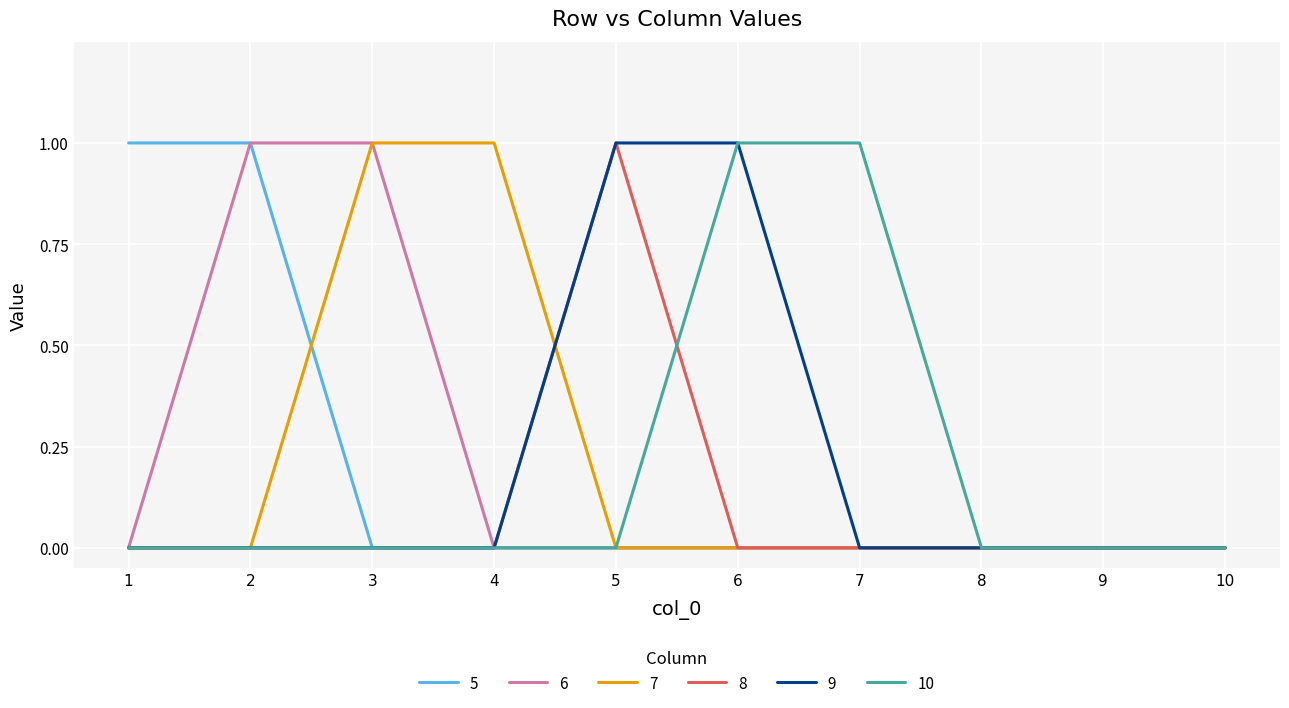

Reading left to right, list all the values displayed in this chart.

5: 1=1	2=1	3=0	4=0	5=0	6=0	7=0	8=0	9=0	10=0
6: 1=0	2=1	3=1	4=0	5=0	6=0	7=0	8=0	9=0	10=0
7: 1=0	2=0	3=1	4=1	5=0	6=0	7=0	8=0	9=0	10=0
8: 1=0	2=0	3=0	4=0	5=1	6=0	7=0	8=0	9=0	10=0
9: 1=0	2=0	3=0	4=0	5=1	6=1	7=0	8=0	9=0	10=0
10: 1=0	2=0	3=0	4=0	5=0	6=1	7=1	8=0	9=0	10=0